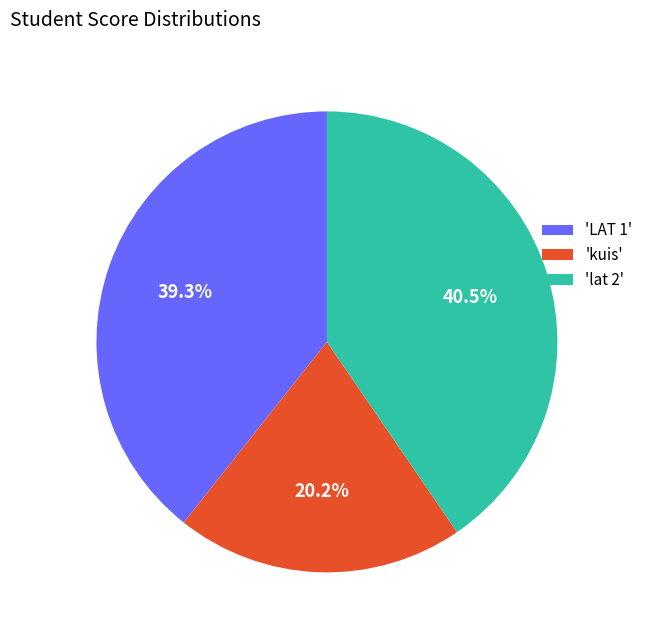

What is the ratio of the value at 'LAT 1' to the value at 'lat 2'?

1.0